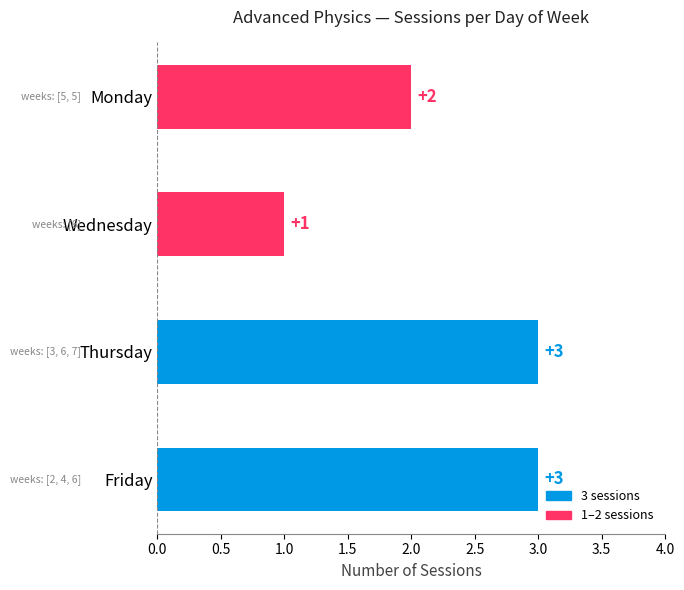

What is the average value?

2